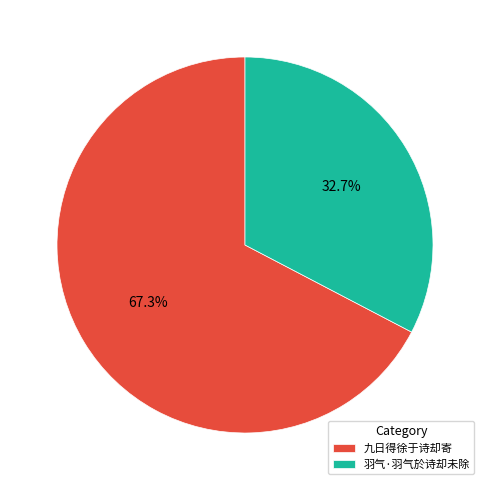

What is the smallest slice in the pie chart?

羽气·羽气於诗却未除